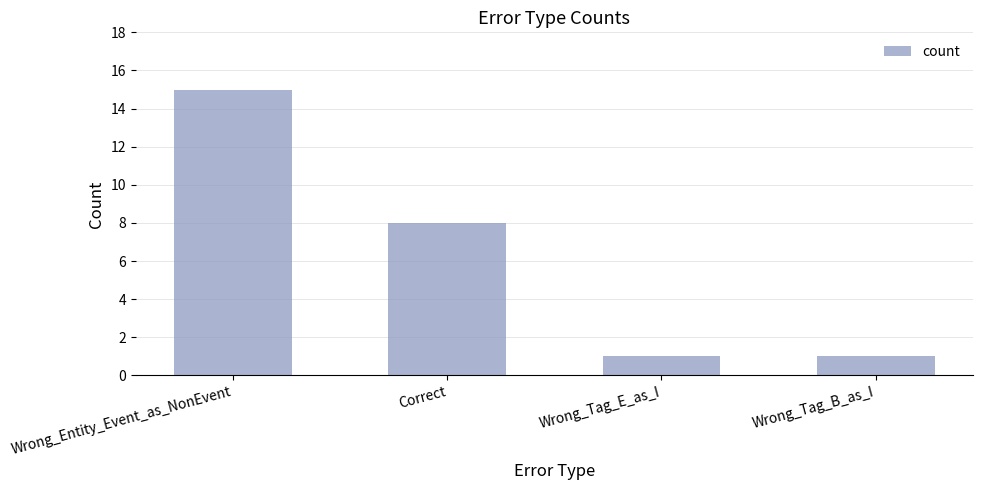

Reading left to right, what are all the values shown in this chart?

Wrong_Entity_Event_as_NonEvent=15	Correct=8	Wrong_Tag_E_as_I=1	Wrong_Tag_B_as_I=1